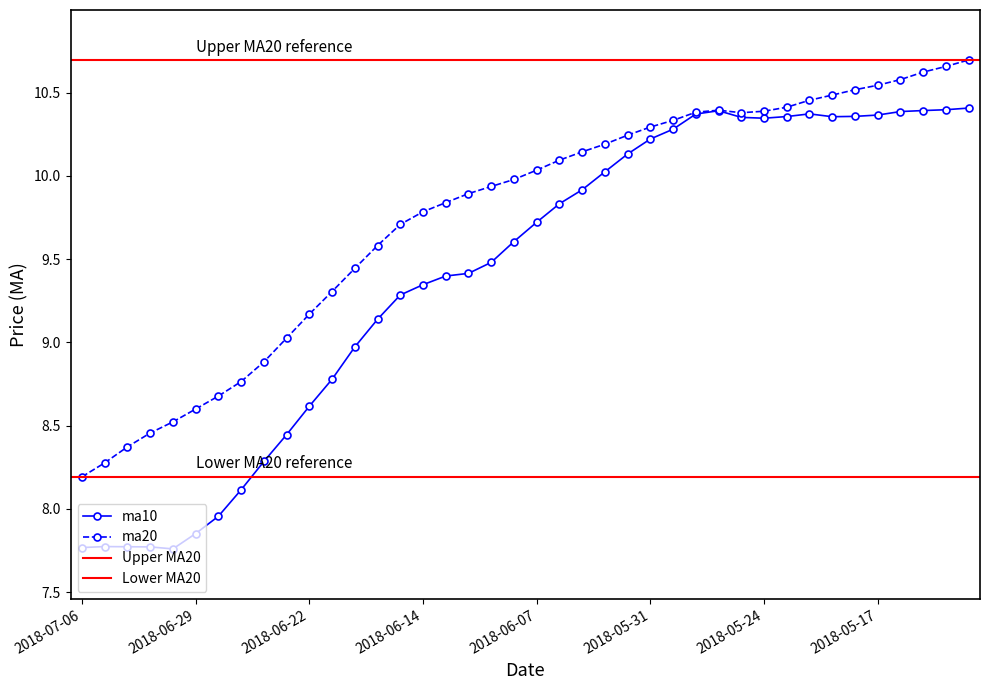

True or false: ma10 has a value of 18.4 at 2018-05-24.

False